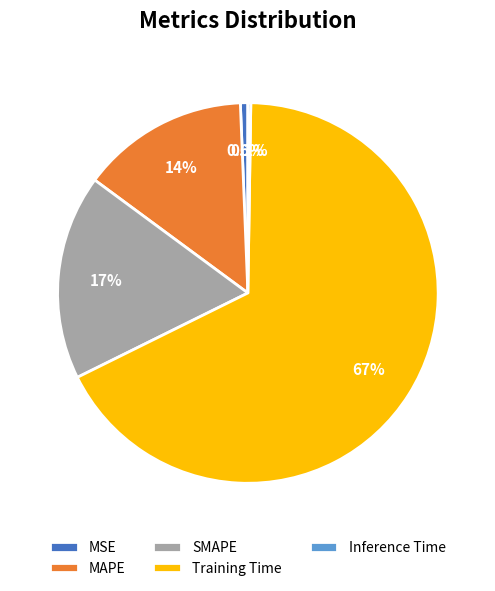

What is the largest slice in the pie chart?

Training Time